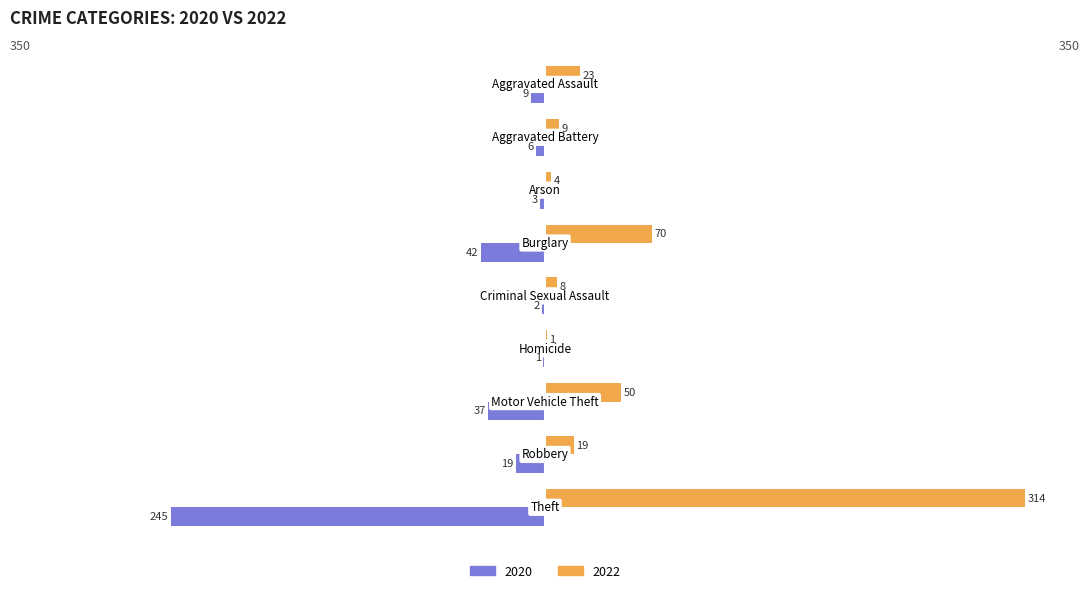

Which series has the largest total across all categories?

2022